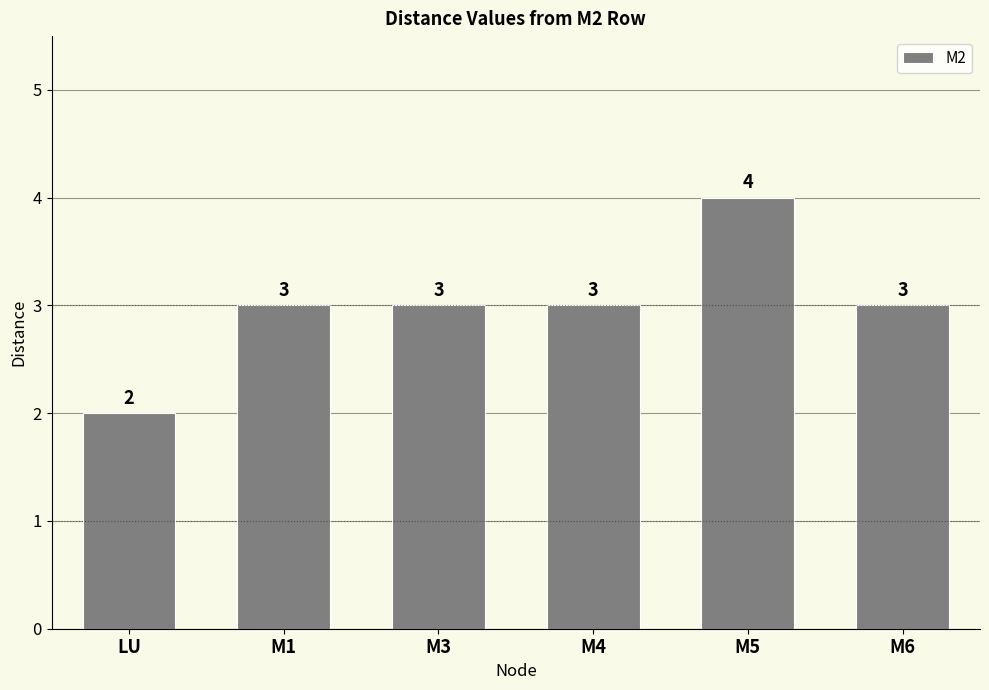

What is the sum of all values?

18